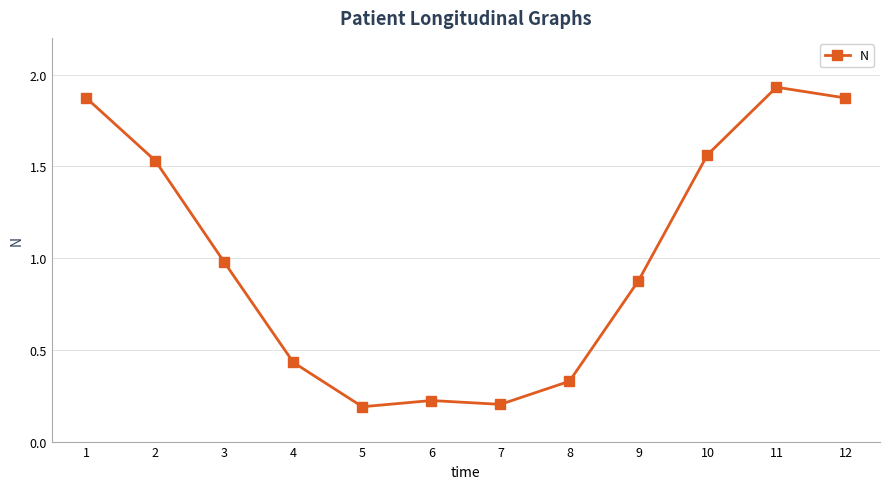

Count the number of categories in the chart.

12